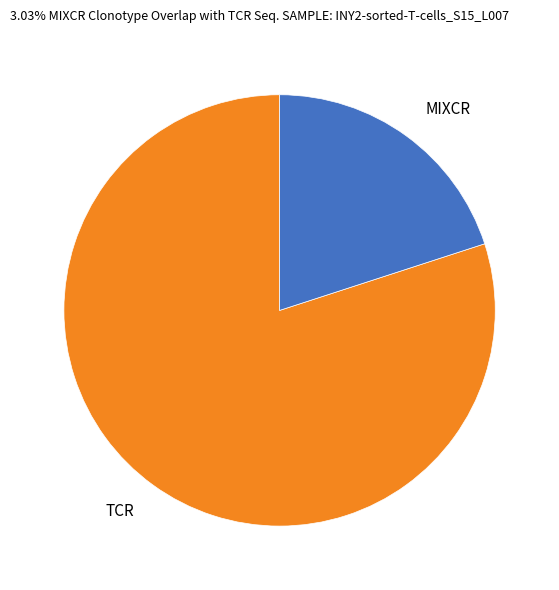

Which category accounts for the majority?

TCR